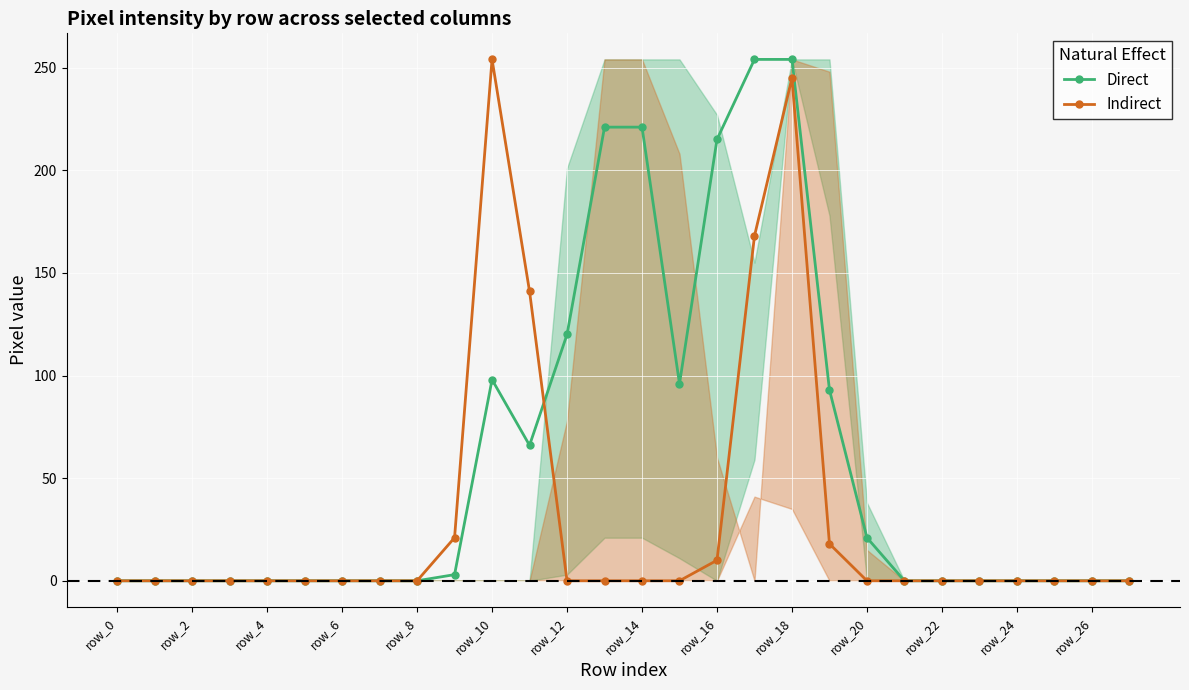

Is it true that Direct equals 98 at row_10?

True